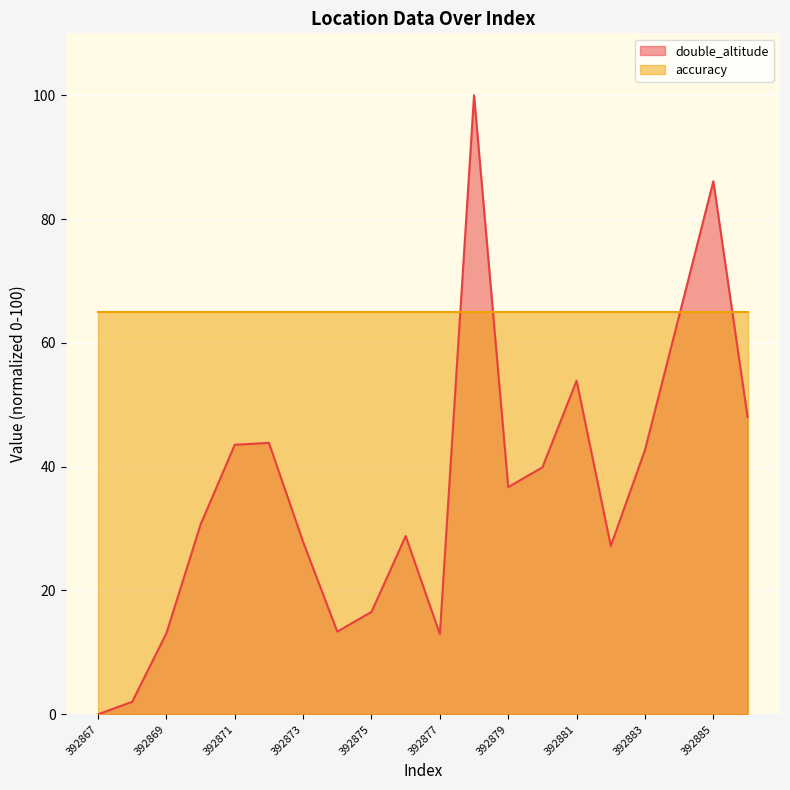

Rank the categories by value from lowest to highest.

392867, 392868, 392877, 392869, 392874, 392875, 392882, 392873, 392876, 392870, 392879, 392880, 392883, 392871, 392872, 392886, 392881, 392884, 392885, 392878